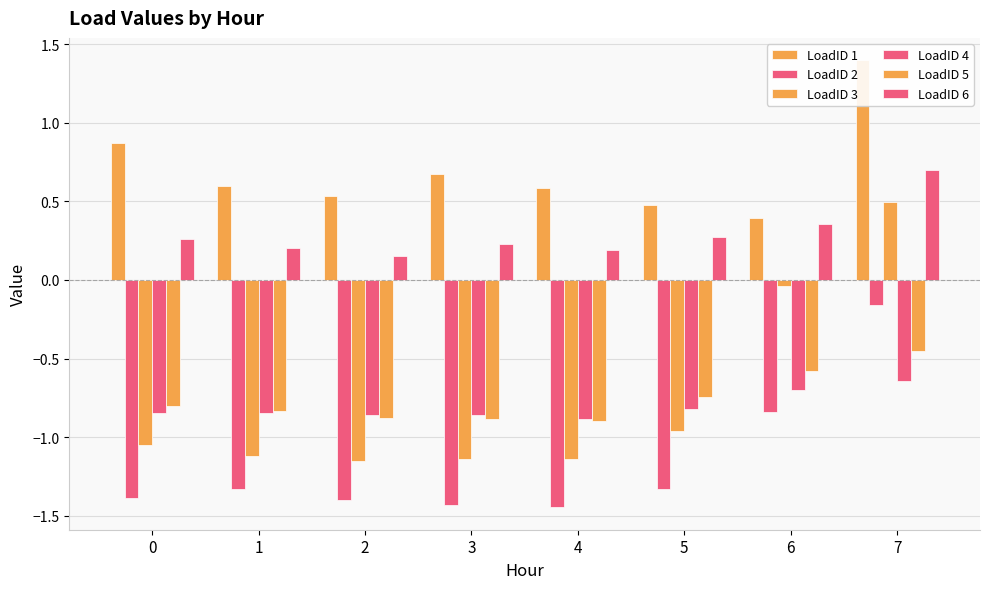

Count the LoadID 1 values in the range 0 to 1.

7